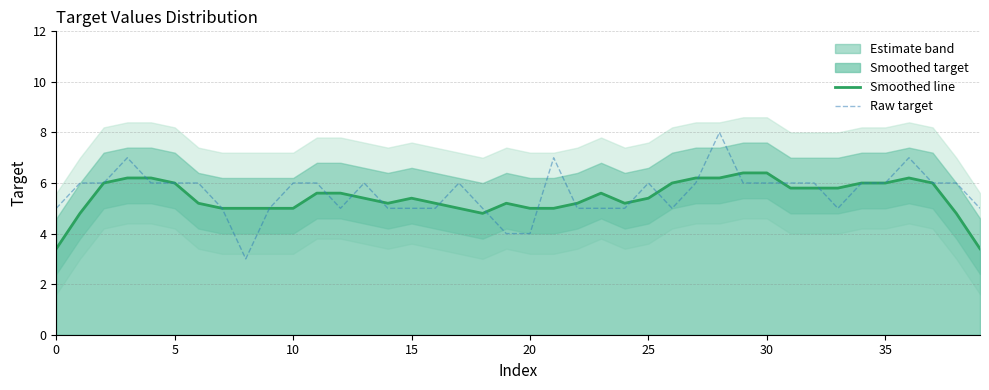

In Raw target, how many points are higher than both neighbors (excluding endpoints)?

7